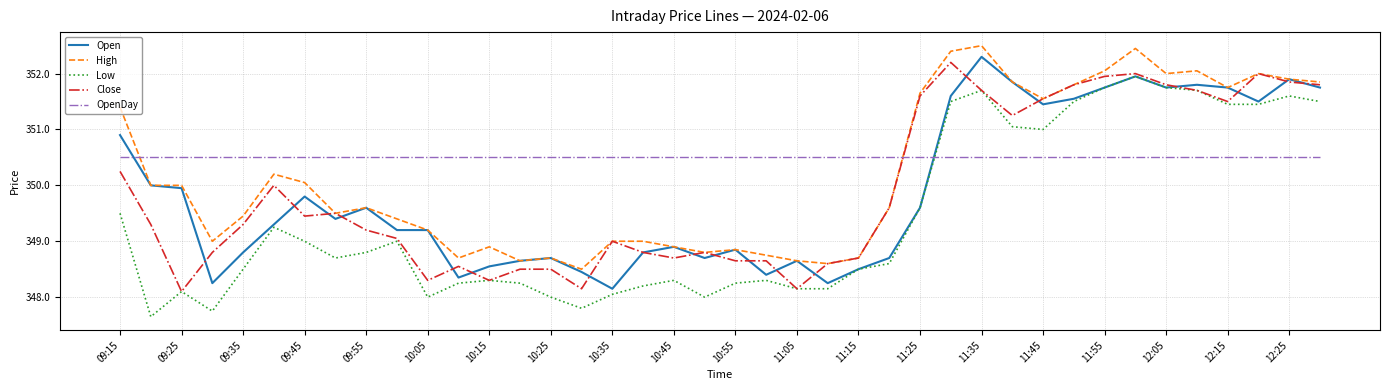

Which series has the largest total across all categories?

OpenDay